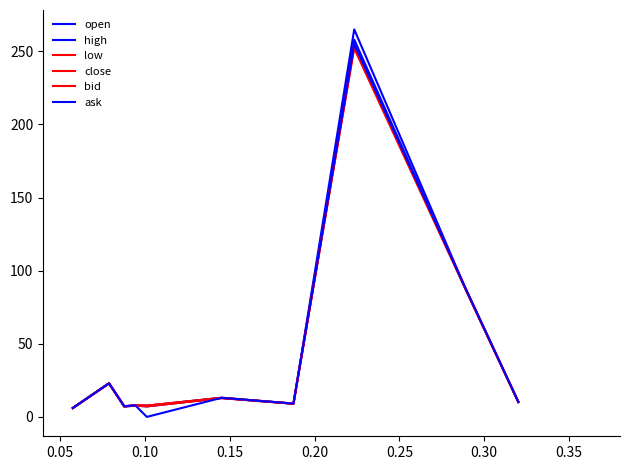

Which series has the largest total across all categories?

high